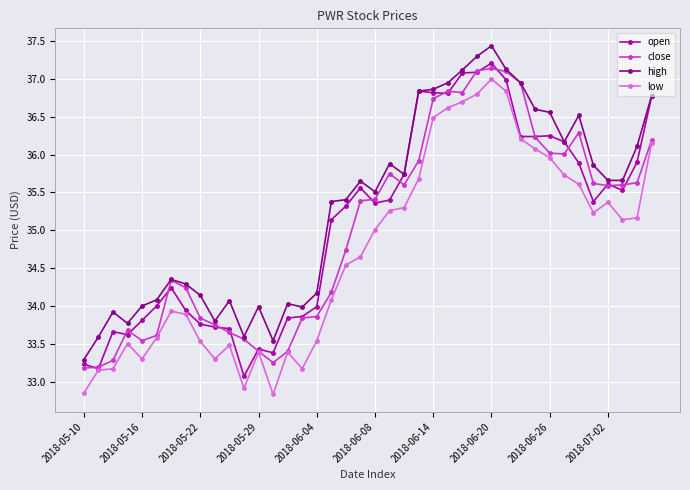

What is the greatest value displayed?

37.4